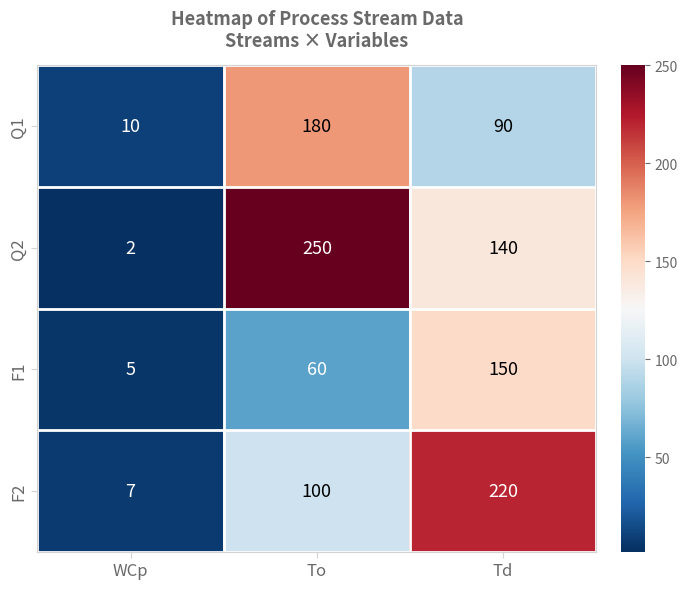

List the series in order of their peak value, highest first.

Q2, F2, Q1, F1